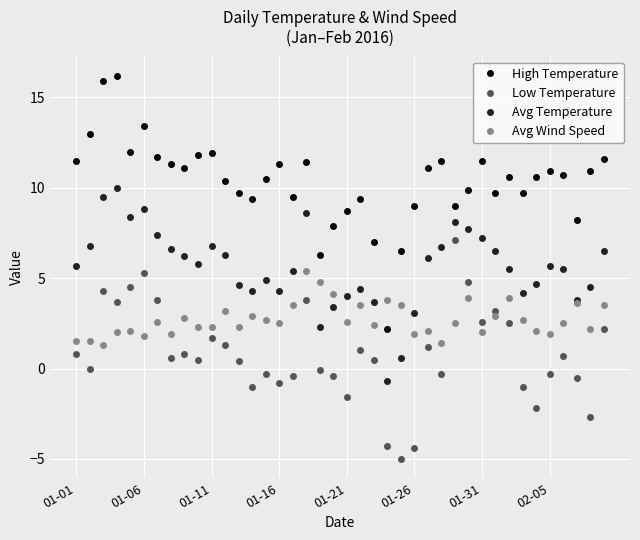

What are all the series names shown in the legend?

High Temperature, Low Temperature, Avg Temperature, Avg Wind Speed